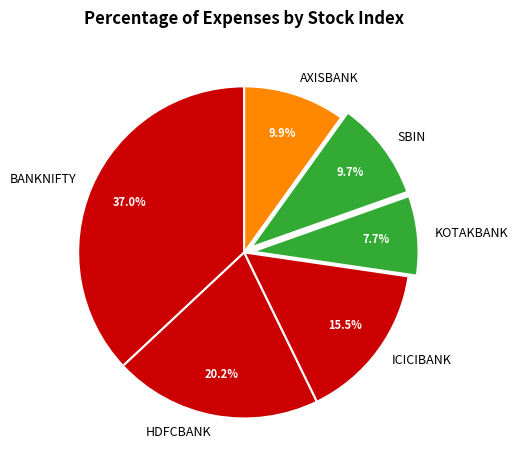

The BANKNIFTY slice represents 37% of the pie. True or false?

True